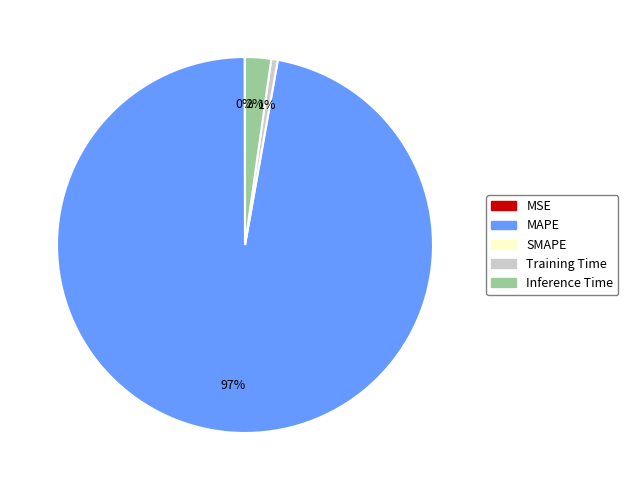

To the nearest percent, what is the difference between the largest and smallest slice percentages?

97%